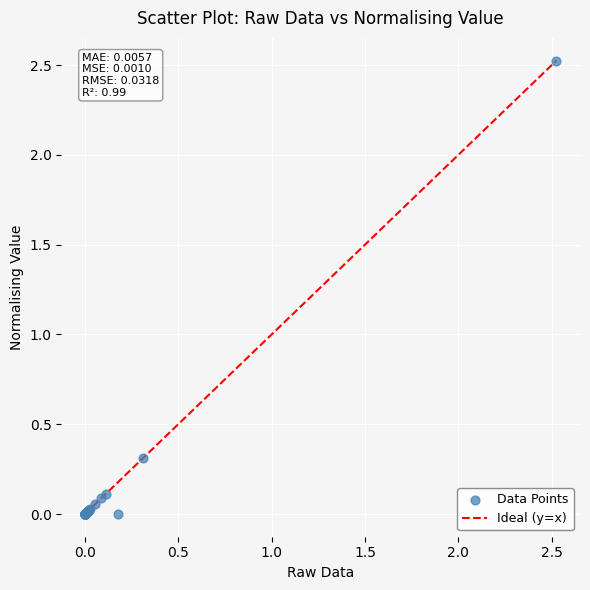

What Y value in the scatter plot is closest to 1?

0.3